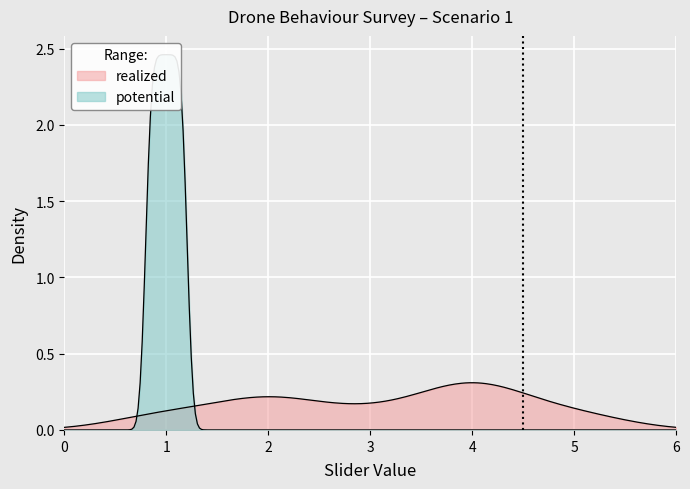

True or false: slider_values and scenario intersect in this chart.

False